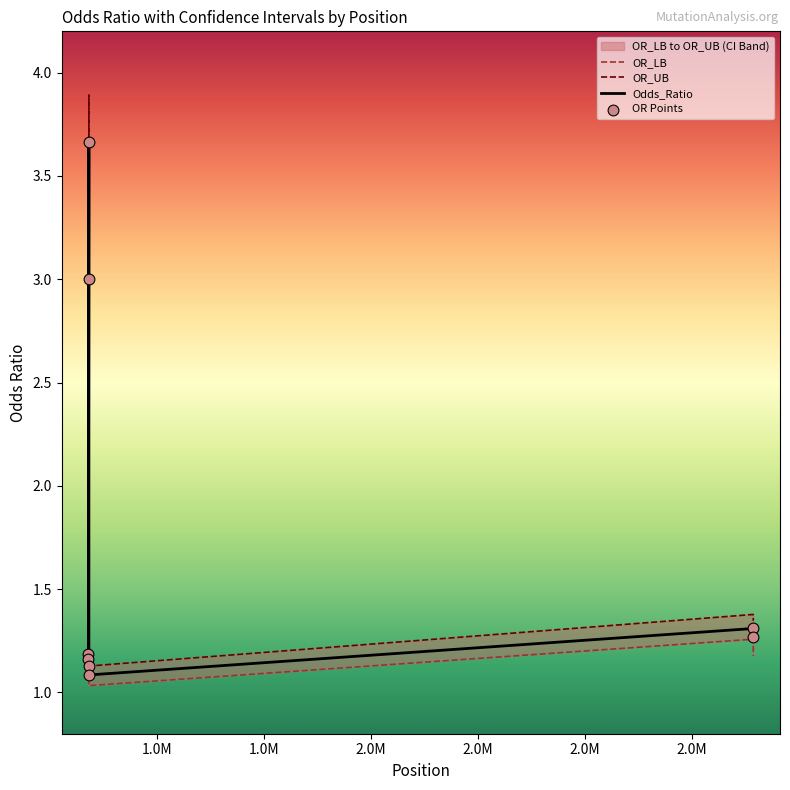

At which category is the sum across all series the highest?

1473246